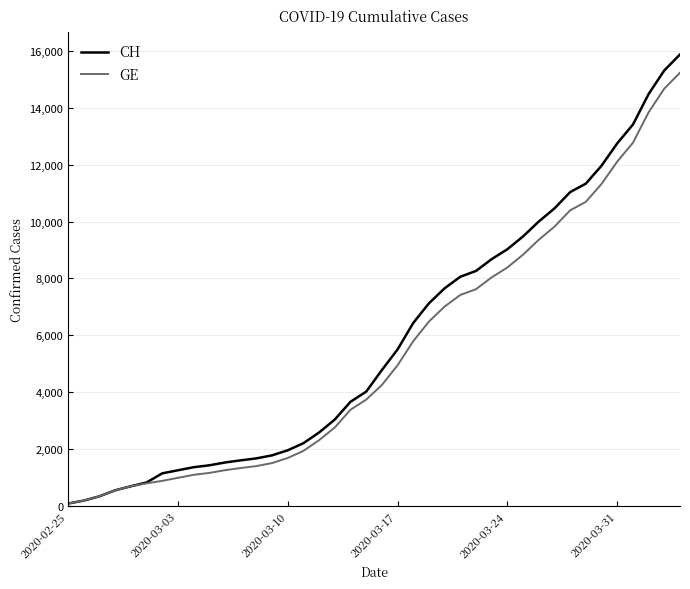

Which series has the widest spread of values?

CH